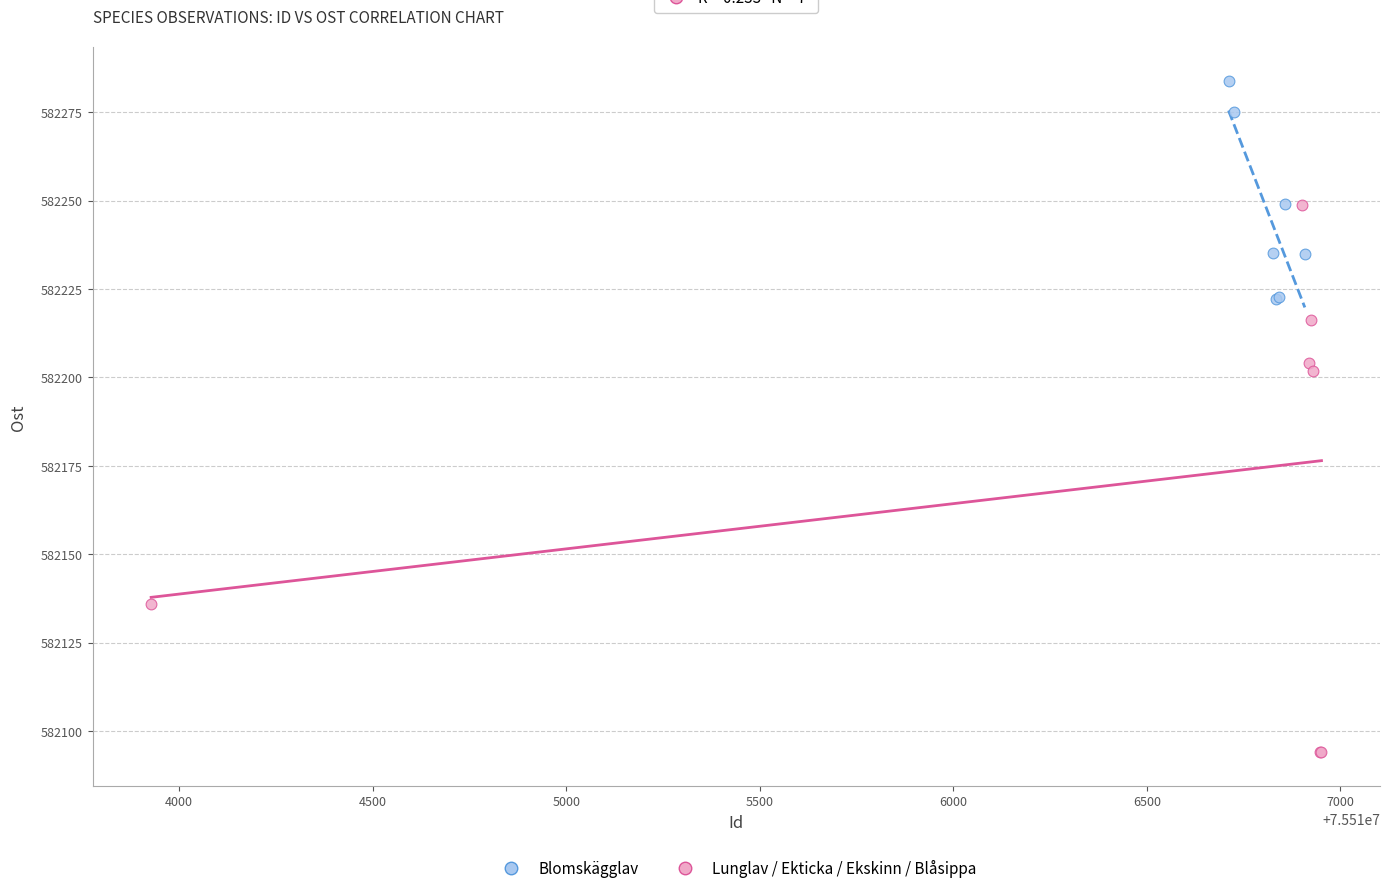

Which series contains the highest Y value?

Blomskägglav